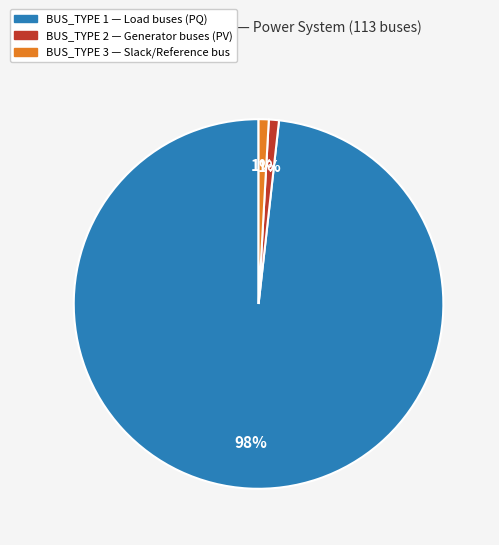

Count the number of slices in the pie.

3